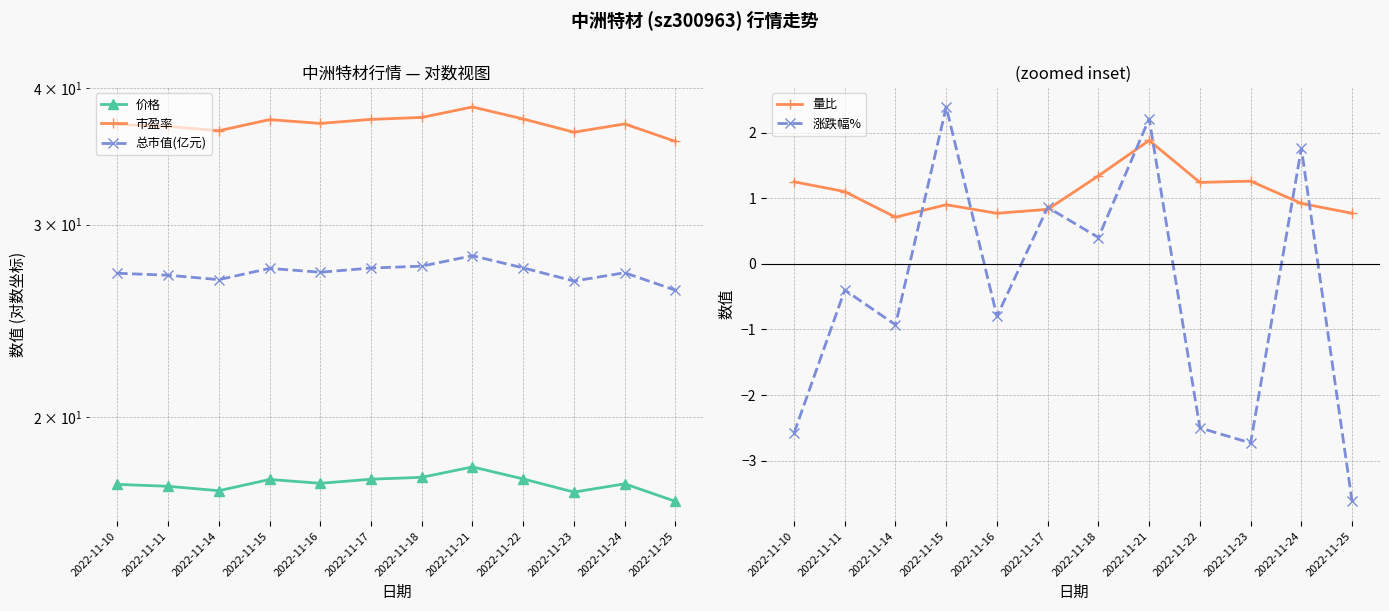

How many lines are shown in the chart?

5